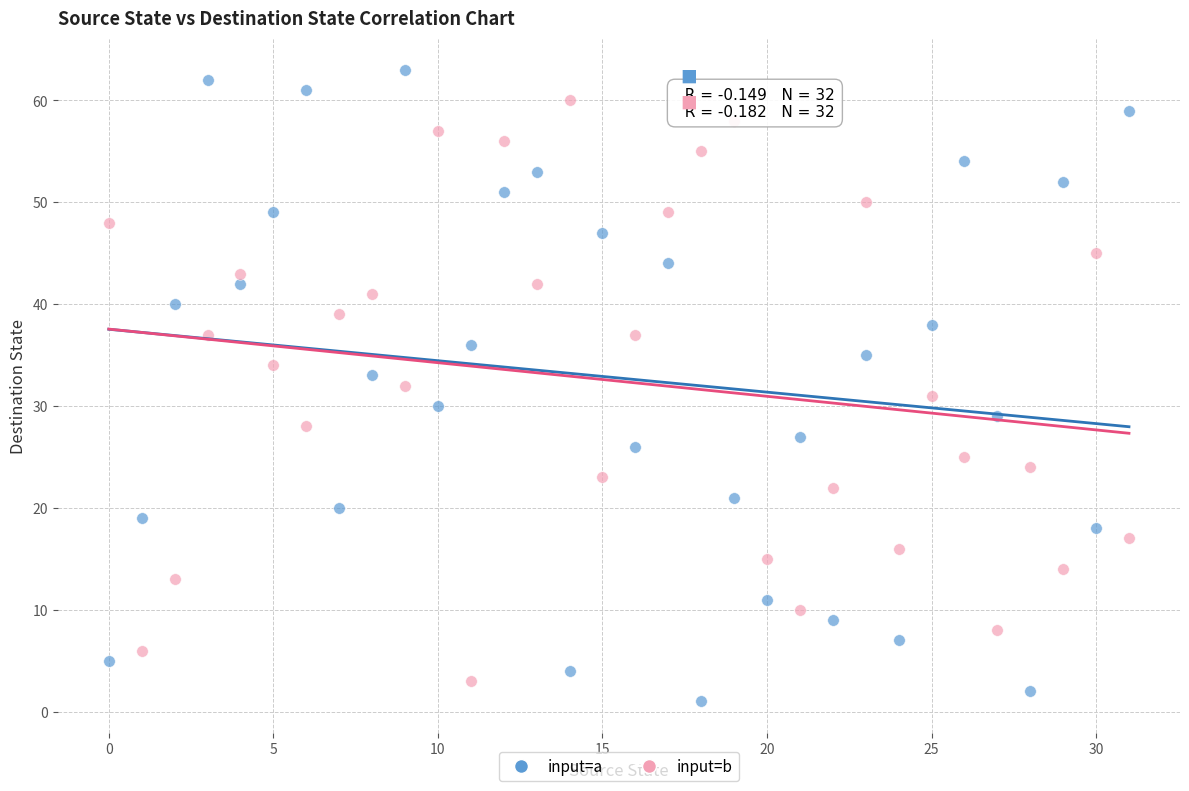

Which series has the largest Y range (max minus min)?

input=a